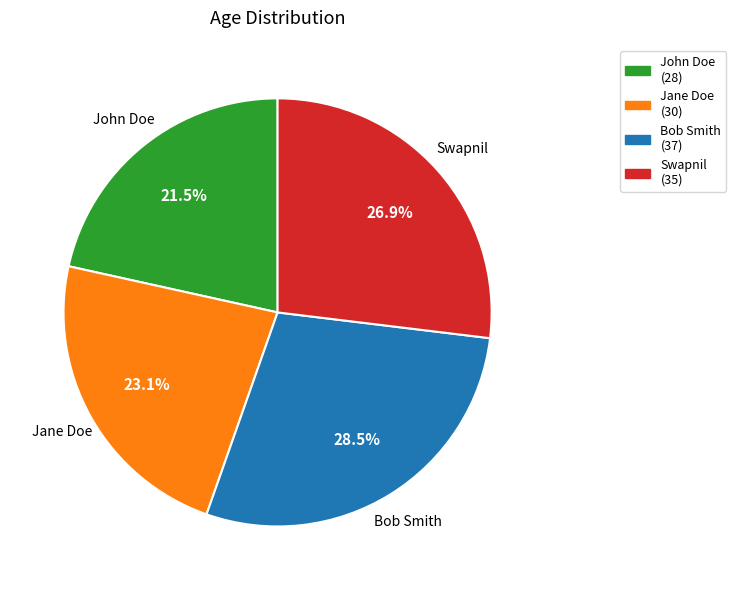

How many segments does this pie chart have?

4